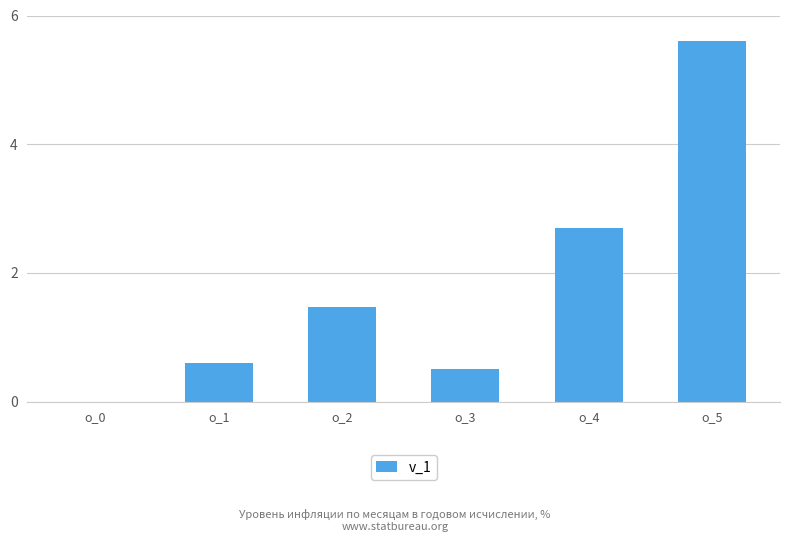

Are the bars grouped side by side (vs. stacked)?

No